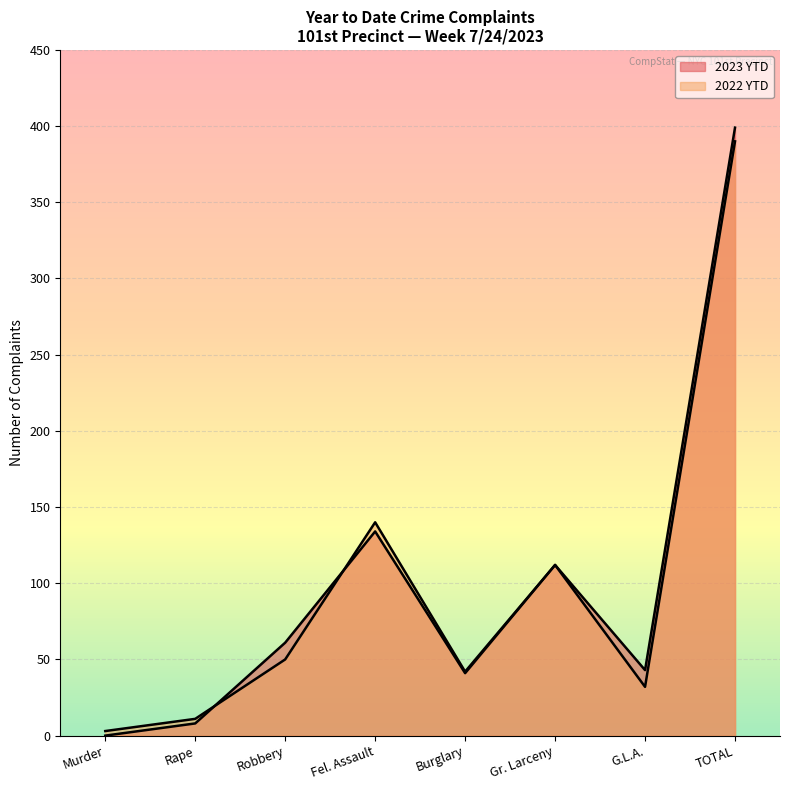

How many data points in 2023 YTD are less than 61?

4